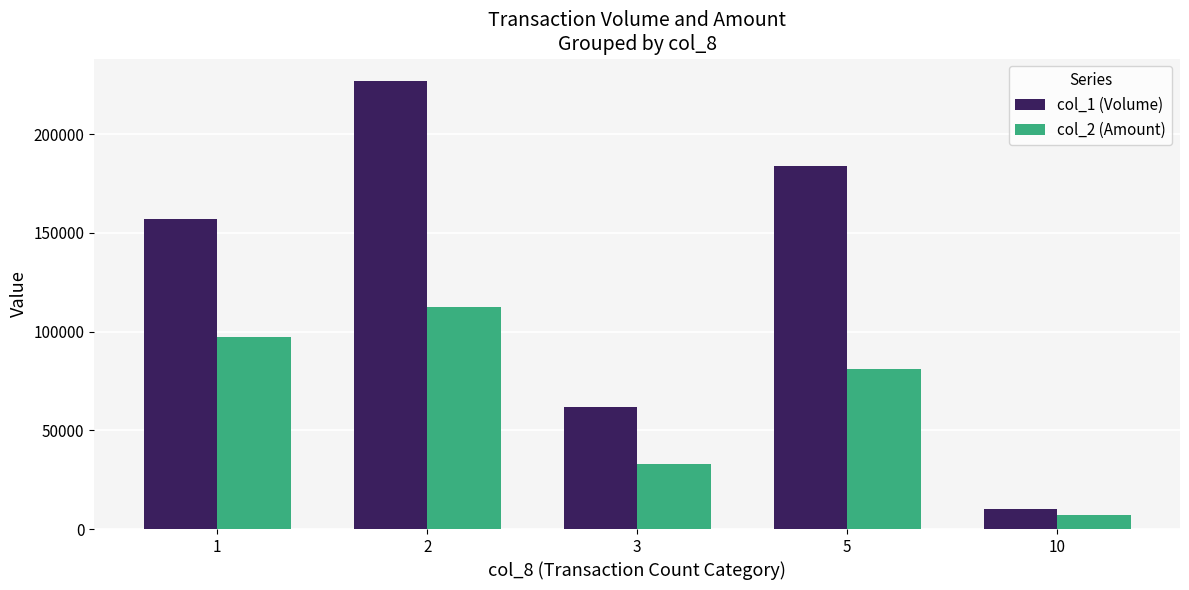

Rank the series at 2 from highest to lowest value.

col_1 (Volume), col_2 (Amount)